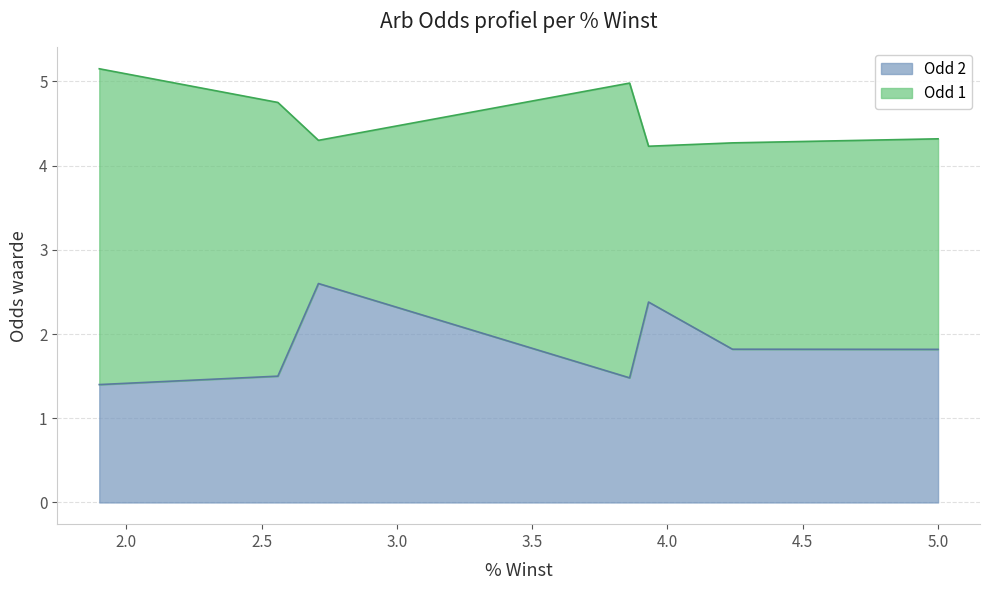

Rank the series at 9 from highest to lowest value.

Odd 1, Odd 2